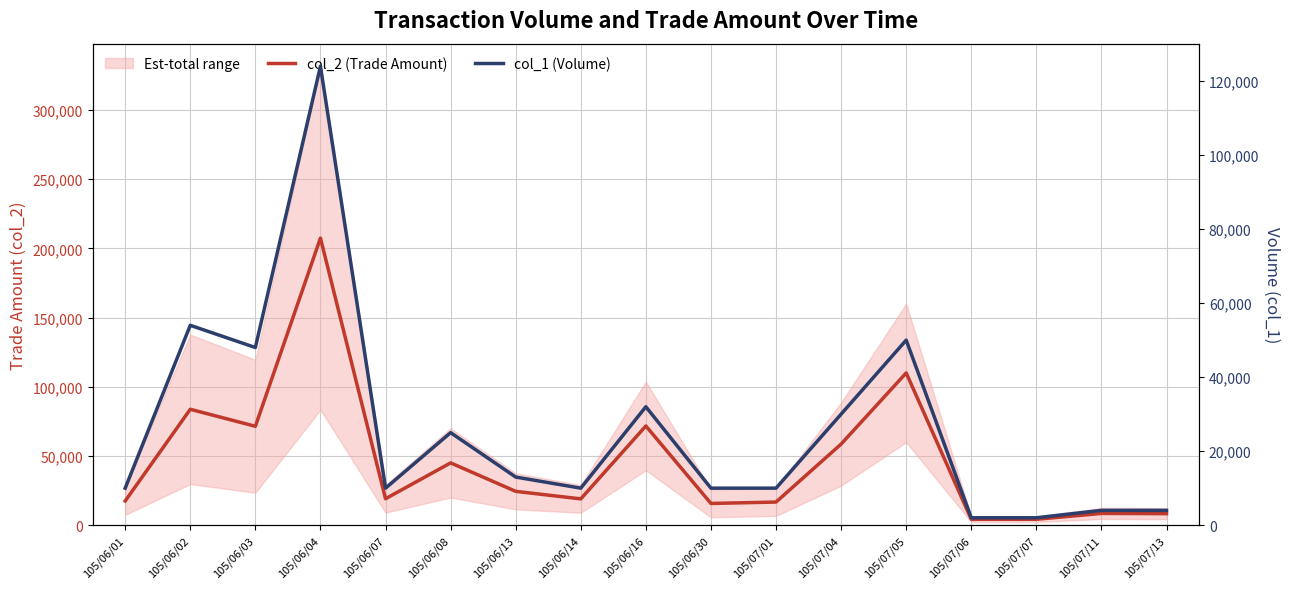

Rank the categories by col_1 (Volume) value from highest to lowest.

105/06/04, 105/06/02, 105/07/05, 105/06/03, 105/06/16, 105/07/04, 105/06/08, 105/06/13, 105/06/01, 105/06/07, 105/06/14, 105/06/30, 105/07/01, 105/07/11, 105/07/13, 105/07/06, 105/07/07